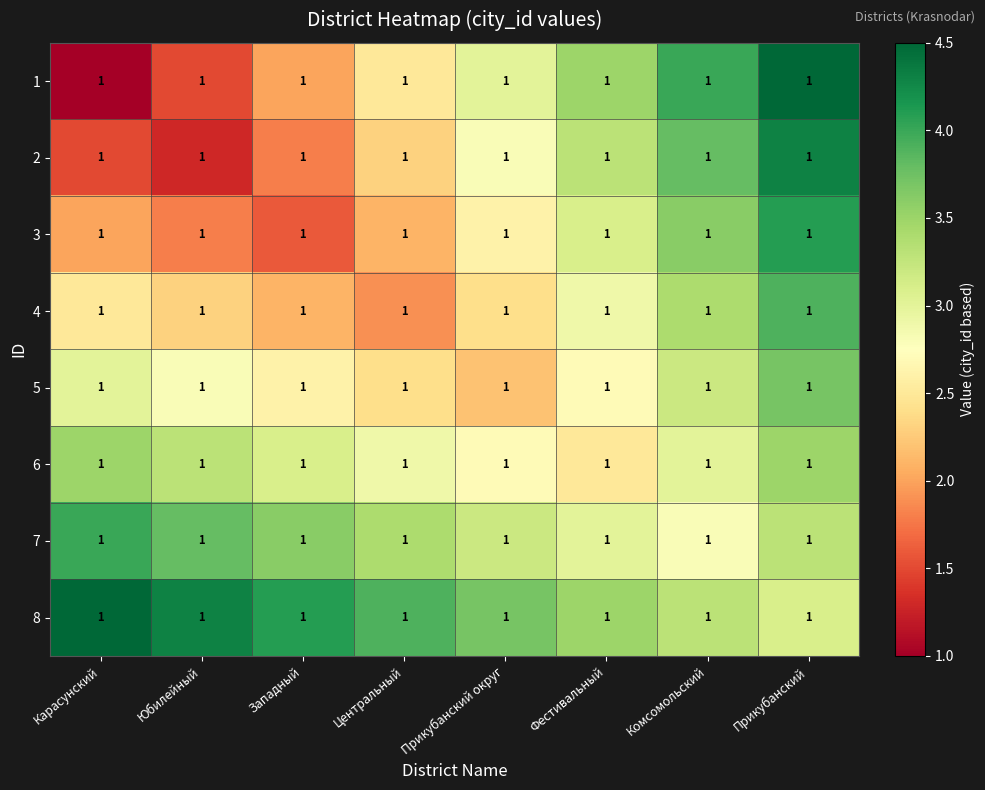

Which category has the highest value across all series?

Прикубанский